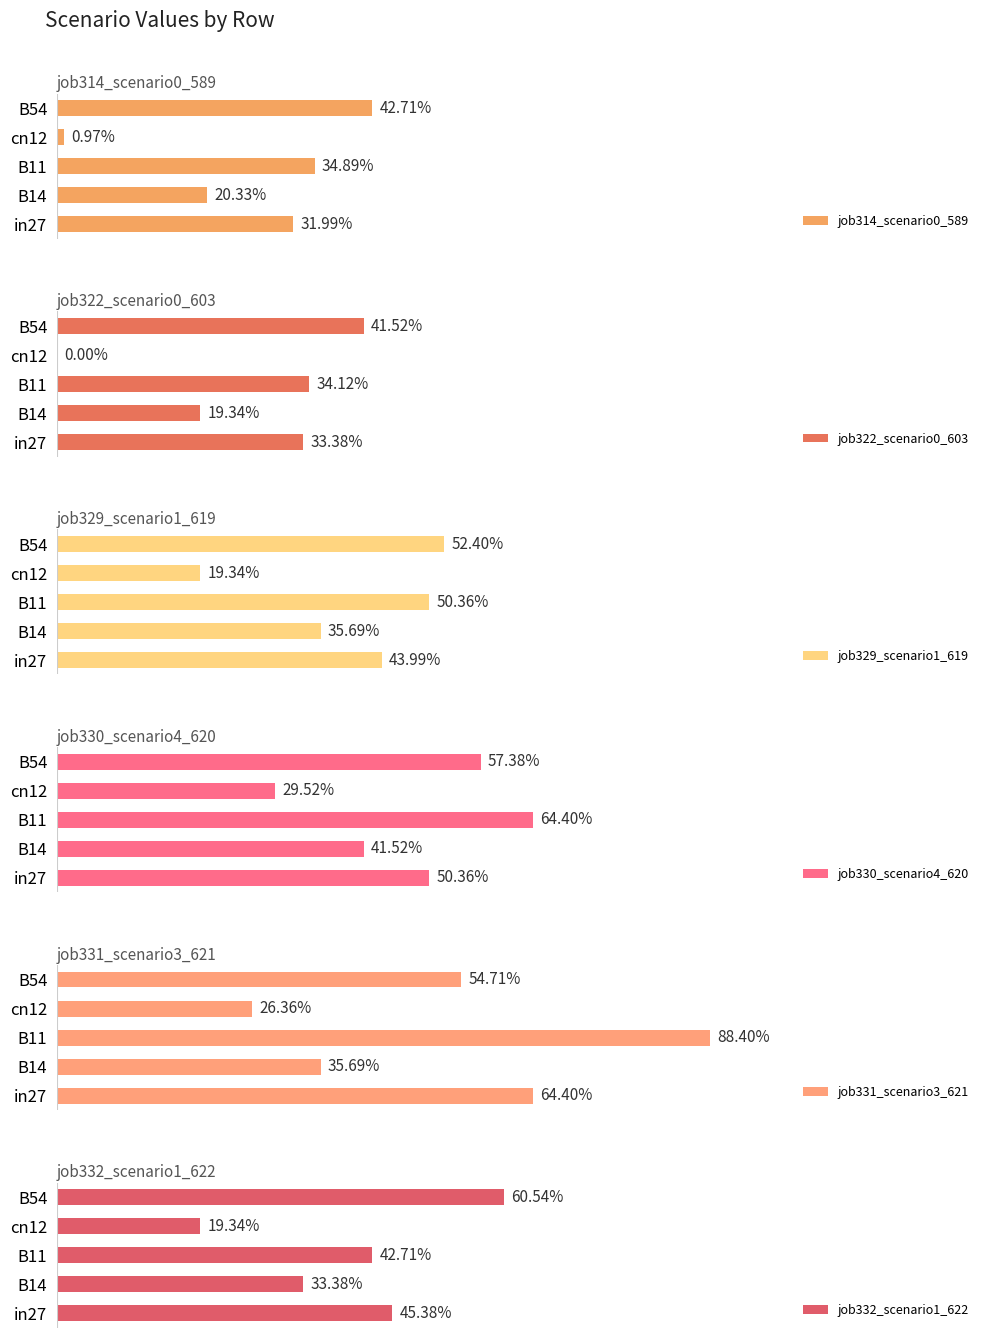

Between in27 and B11, which is larger?

B11